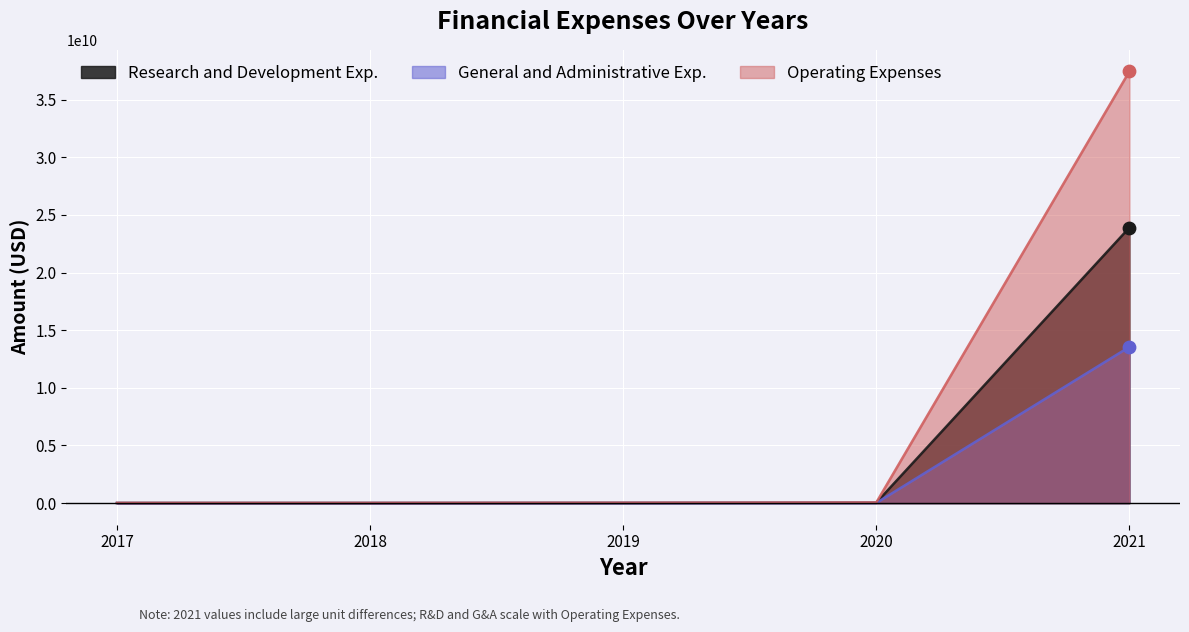

What are all the series names shown in the legend?

Research and Development Exp., General and Administrative Exp., Operating Expenses